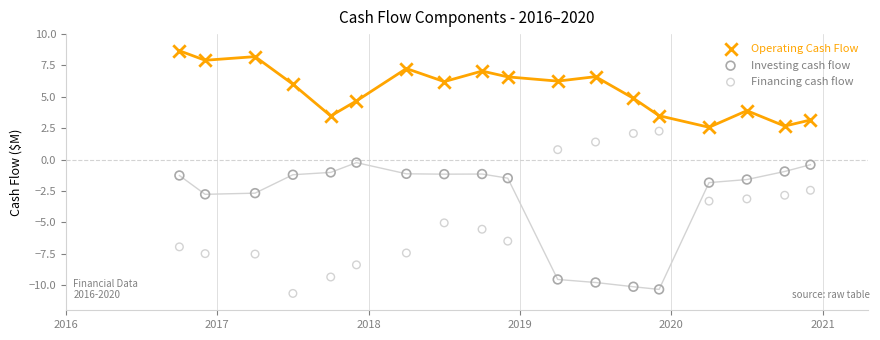

Which series has the largest Y range (max minus min)?

Financing cash flow